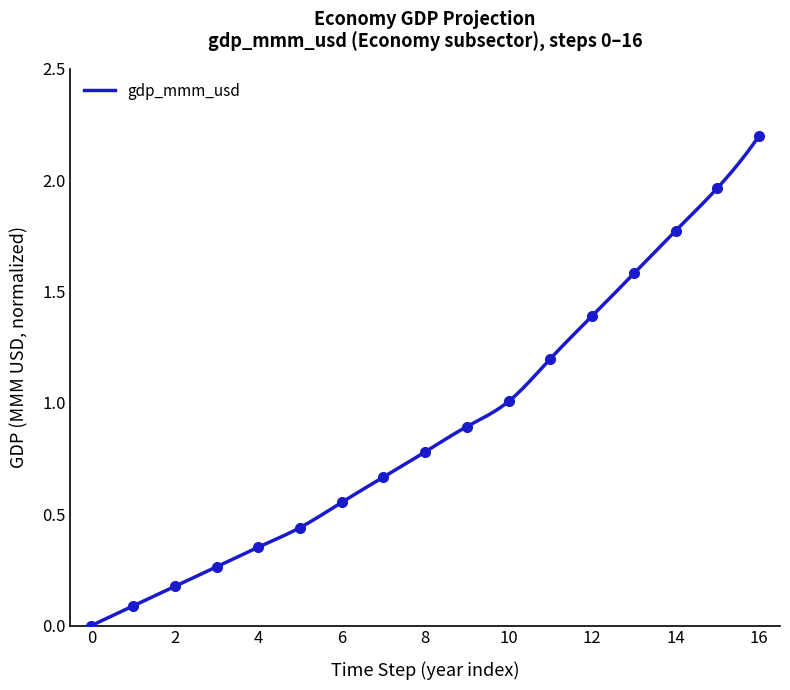

Rank the categories by value from lowest to highest.

0, 1, 2, 3, 4, 5, 6, 7, 8, 9, 10, 11, 12, 13, 14, 15, 16